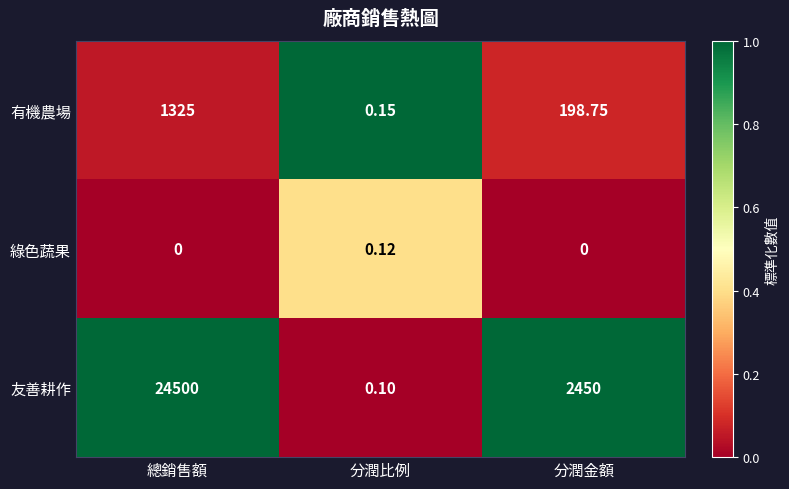

Is the value of 綠色蔬果 at 分潤比例 greater than the value of 友善耕作 at 分潤比例?

Yes